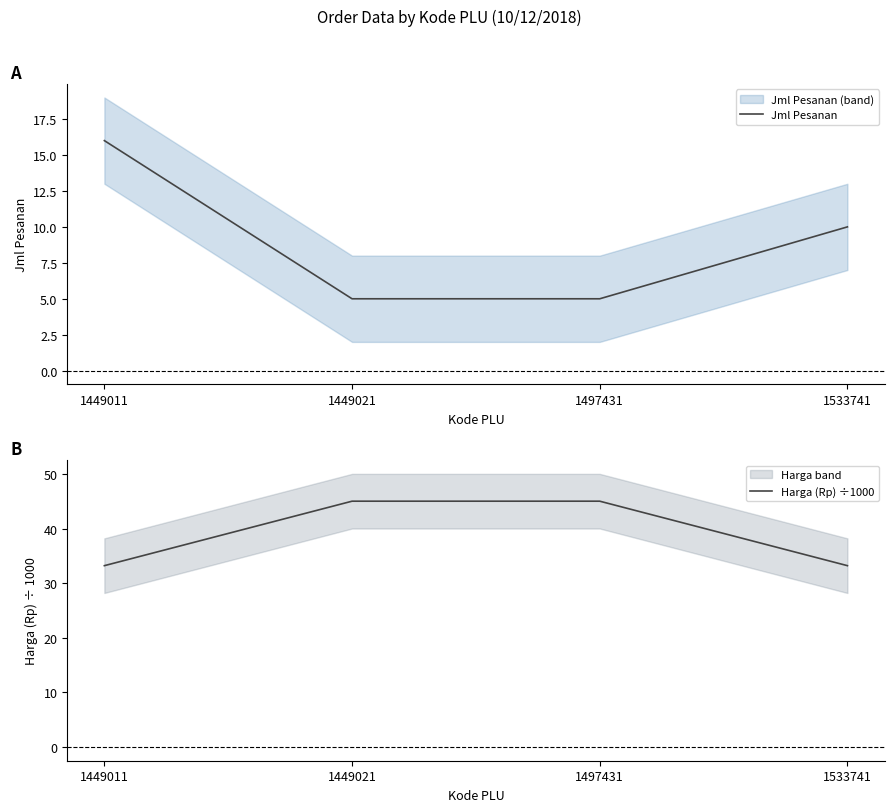

Which series has the largest total across all categories?

Harga (Rp) ÷1000